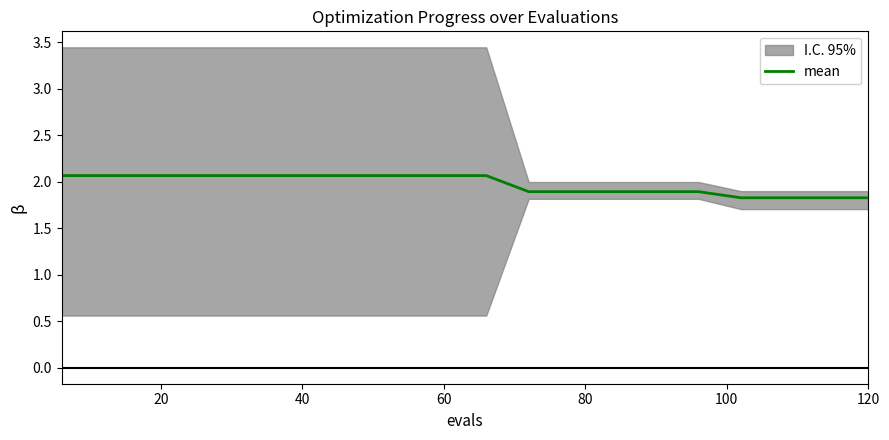

What is the average value?

2.0